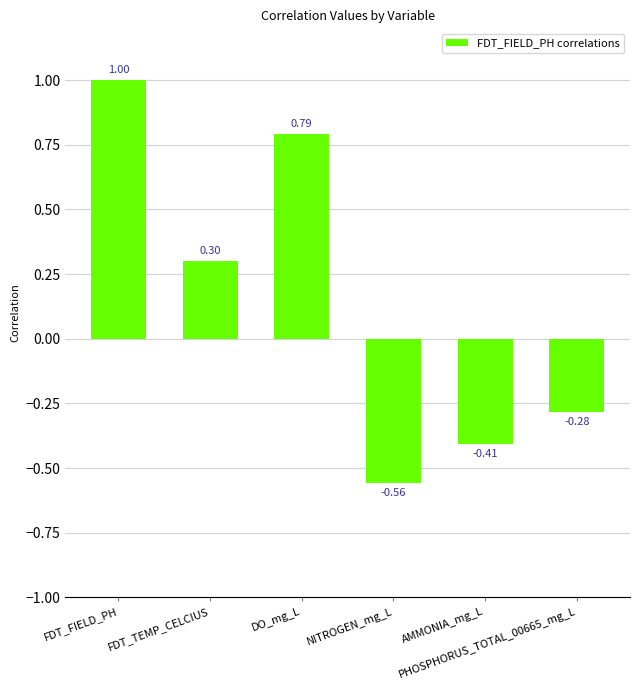

At which category does the chart reach its minimum across all series?

NITROGEN_mg_L